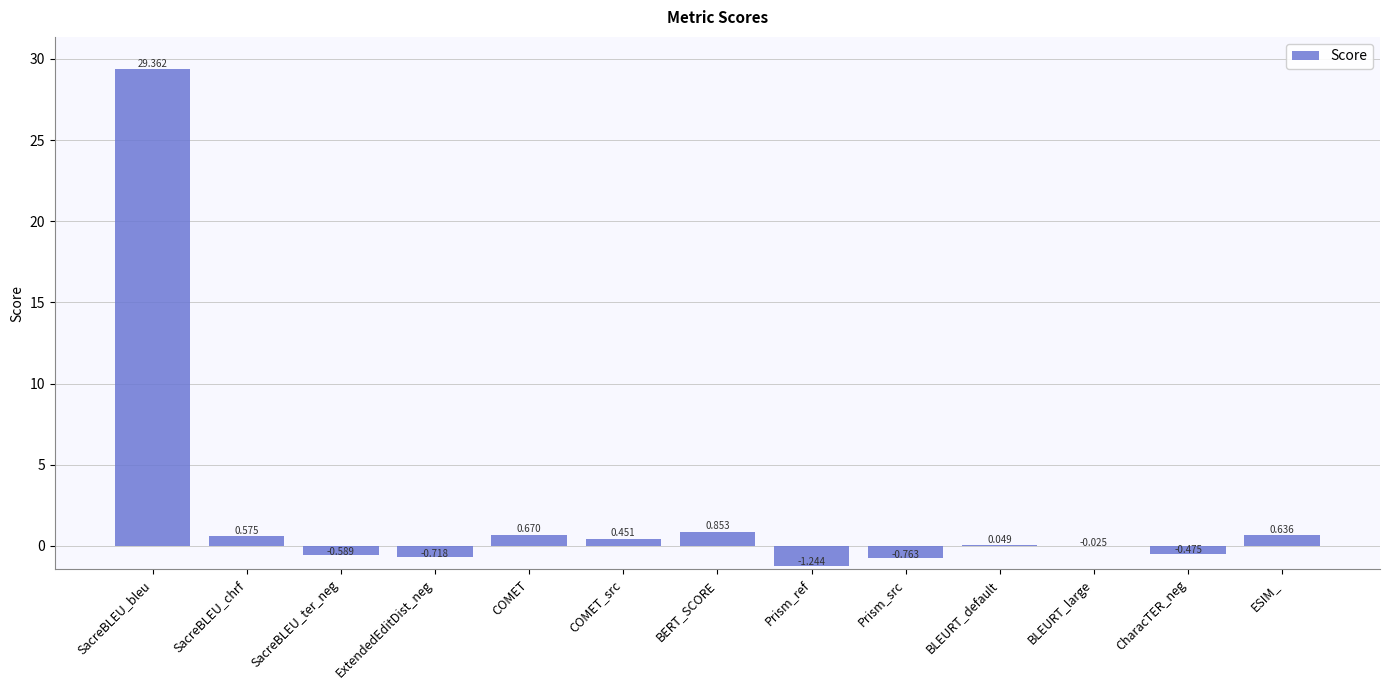

At which category does the chart reach its peak across all series?

SacreBLEU_bleu